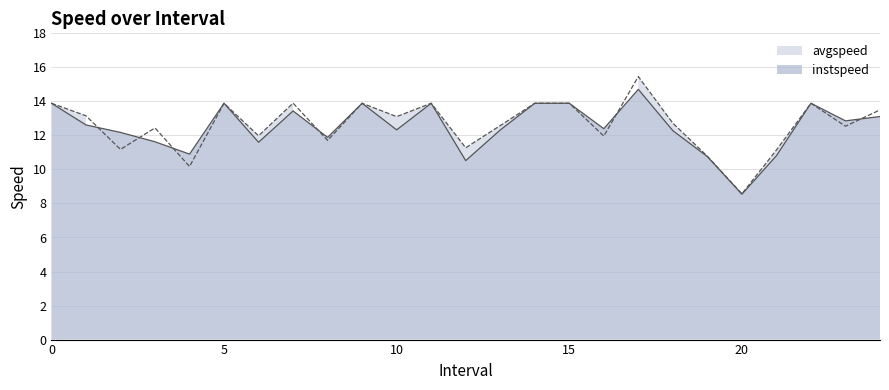

Which series has the largest range (max minus min)?

avgspeed